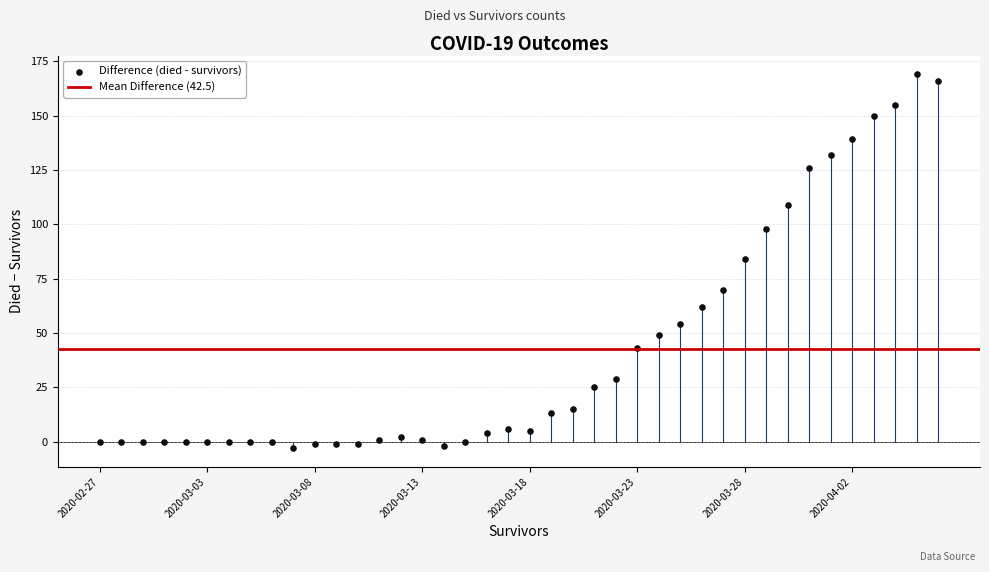

How many data points are displayed?

40